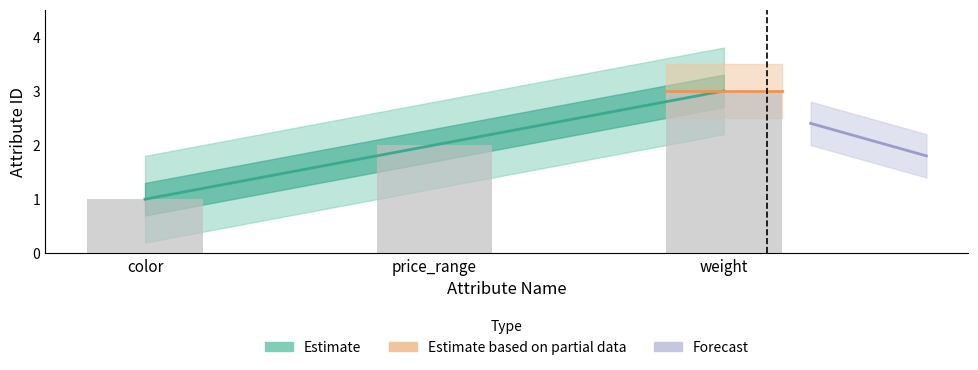

Rank the categories by value from lowest to highest.

color, price_range, weight